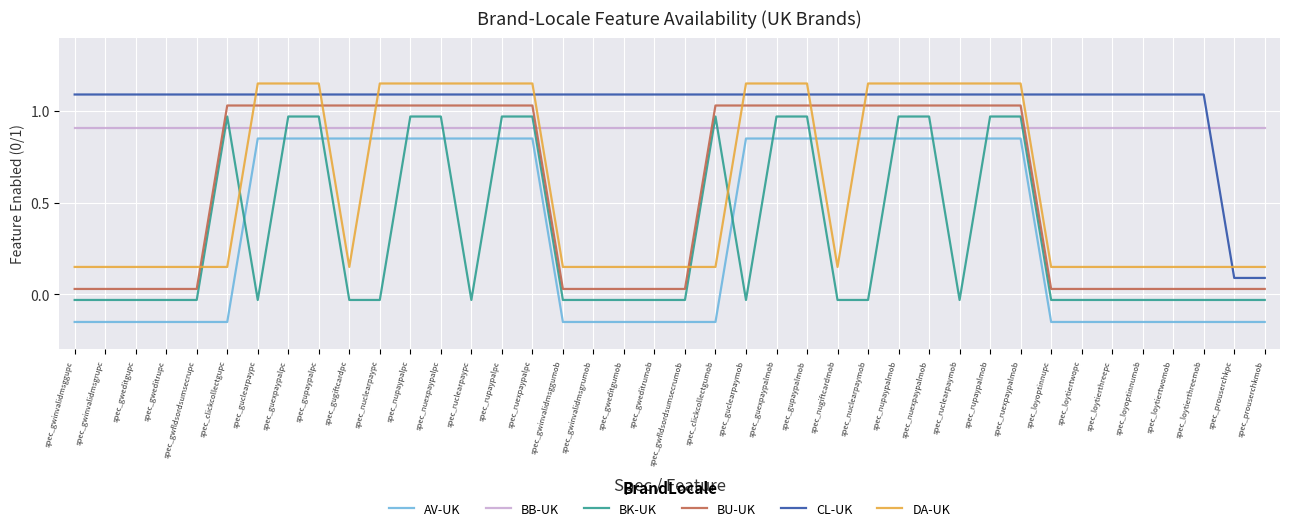

What is the label of the 30th point from the right?

spec_nuclearpaypc